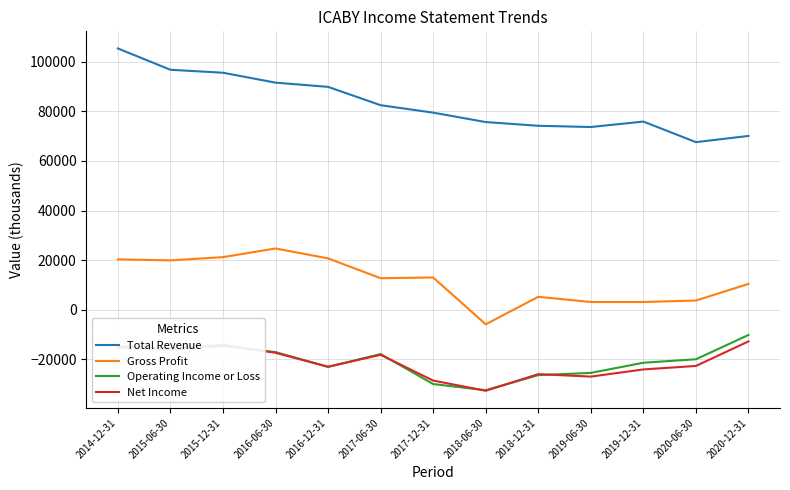

At how many categories does at least one series exceed 53557?

13